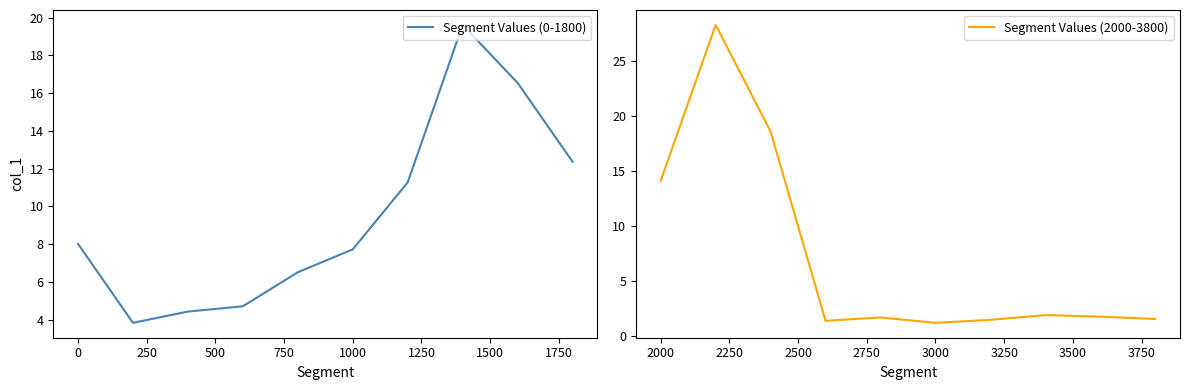

What is the maximum value for Segment Values (0-1800)?

19.6